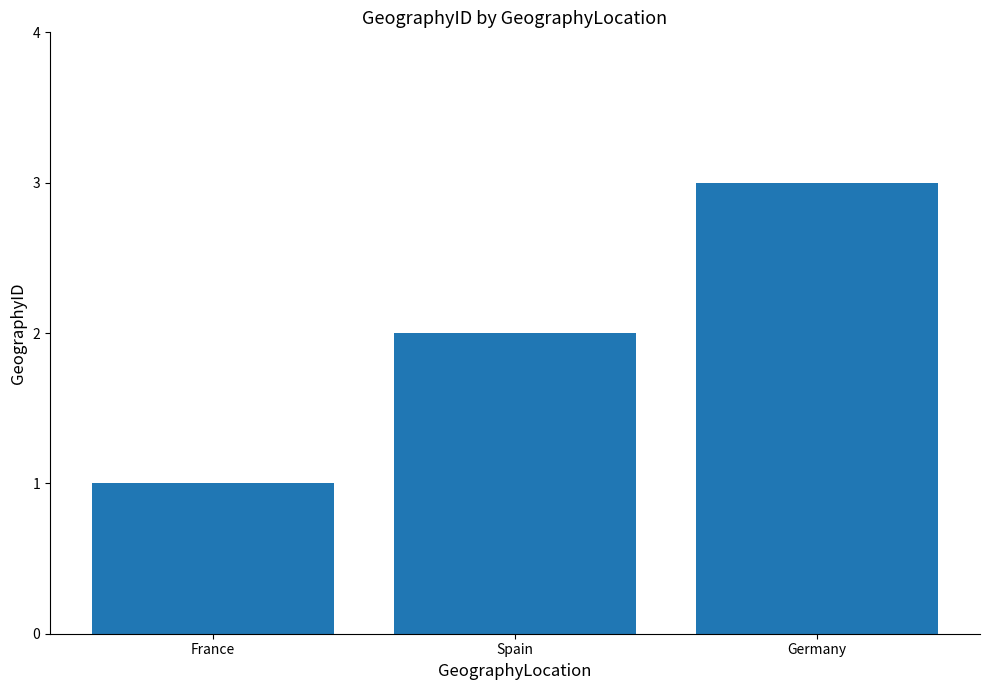

What is the label of the 2nd bar from the left?

Spain